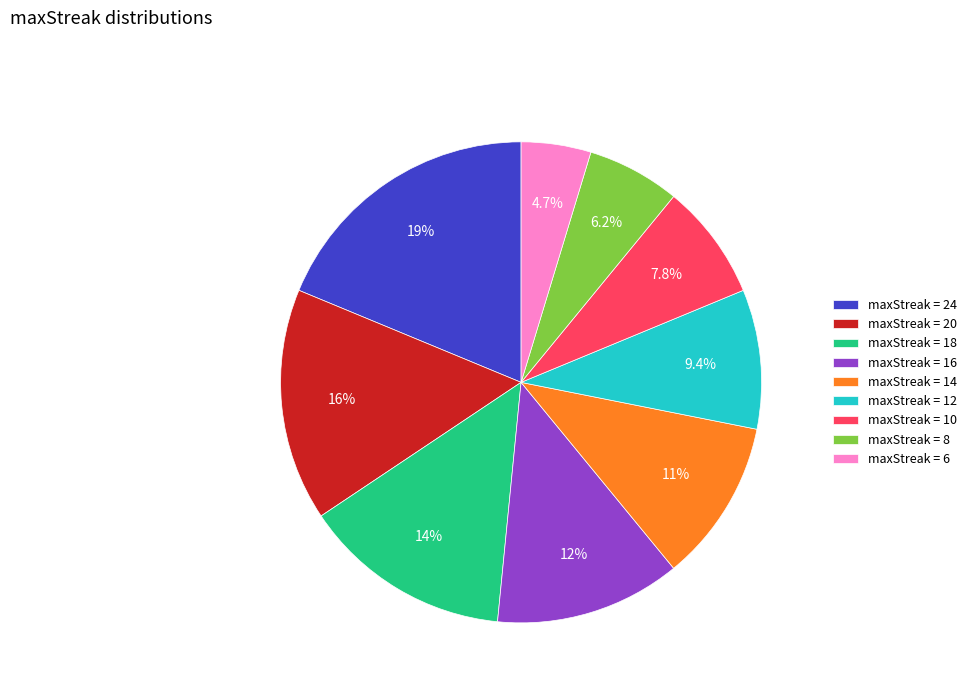

Between maxStreak = 14 and maxStreak = 6, which is larger?

maxStreak = 14